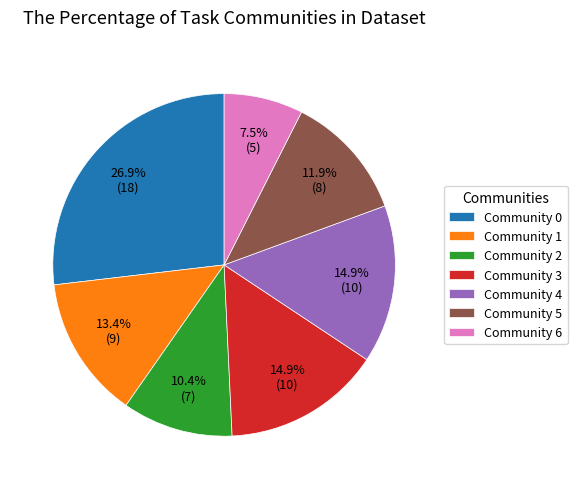

Does any single category account for the majority?

No